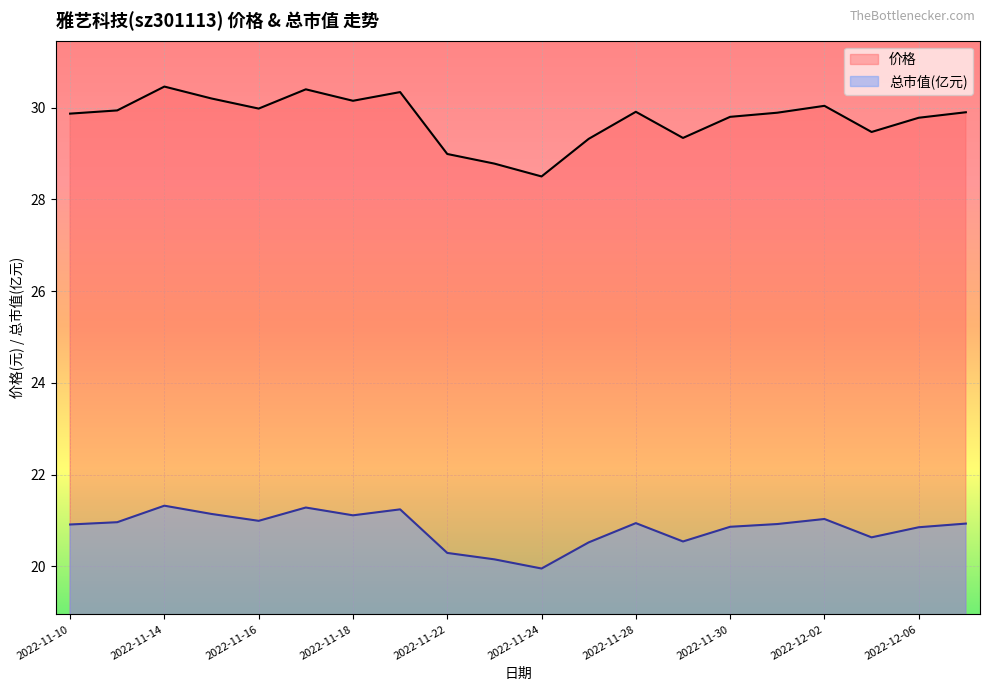

Rank the categories by 价格 value from highest to lowest.

2022-11-14, 2022-11-17, 2022-11-21, 2022-11-15, 2022-11-18, 2022-12-02, 2022-11-16, 2022-11-11, 2022-11-28, 2022-12-07, 2022-12-01, 2022-11-10, 2022-11-30, 2022-12-06, 2022-12-05, 2022-11-29, 2022-11-25, 2022-11-22, 2022-11-23, 2022-11-24